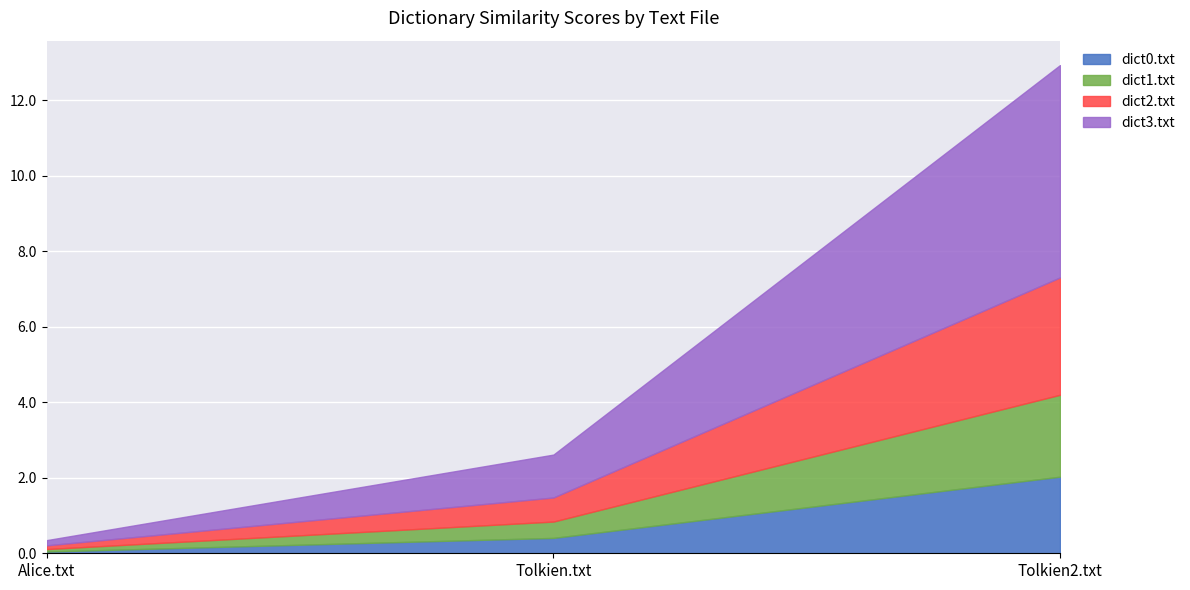

At how many categories does at least one series exceed 2?

1